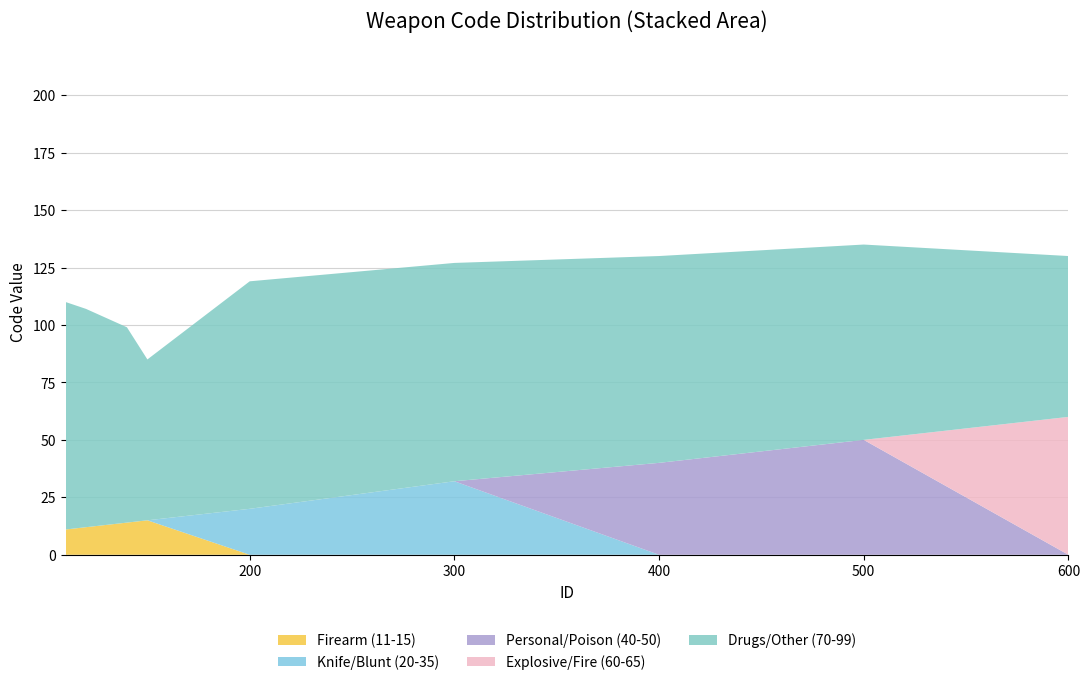

The Firearm (11-15) series shows -8 at 400. True or false?

False